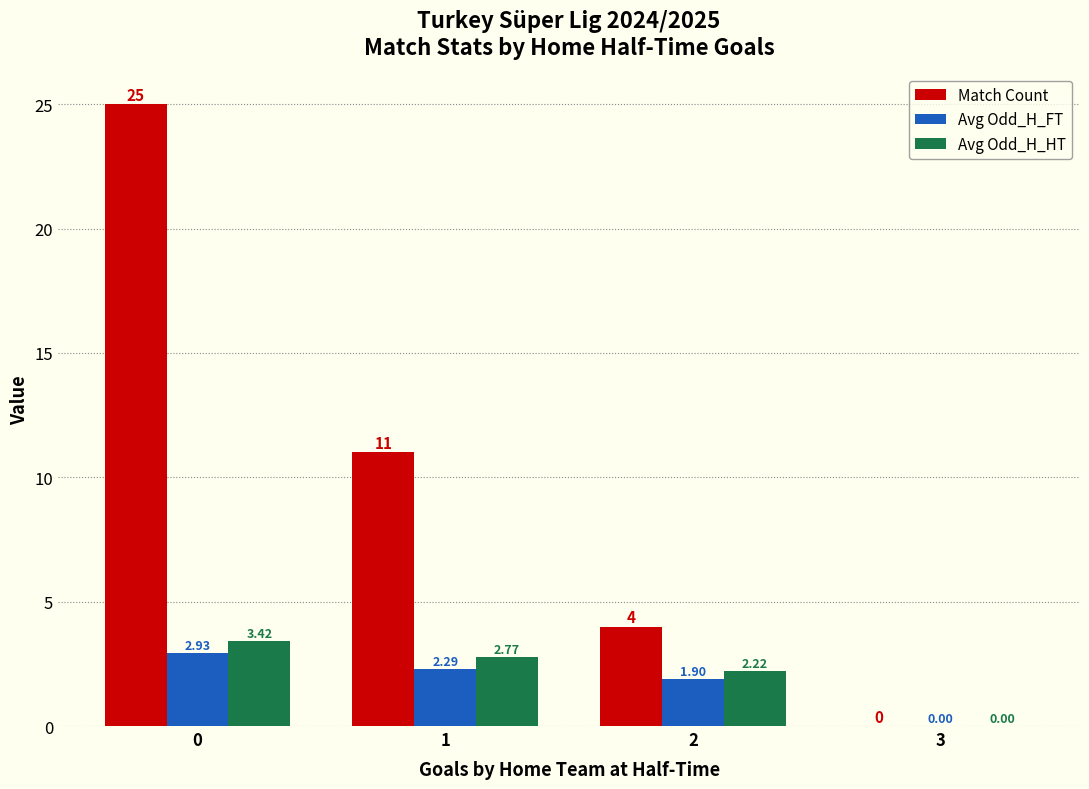

How many values in Avg Odd_H_HT are above zero?

3